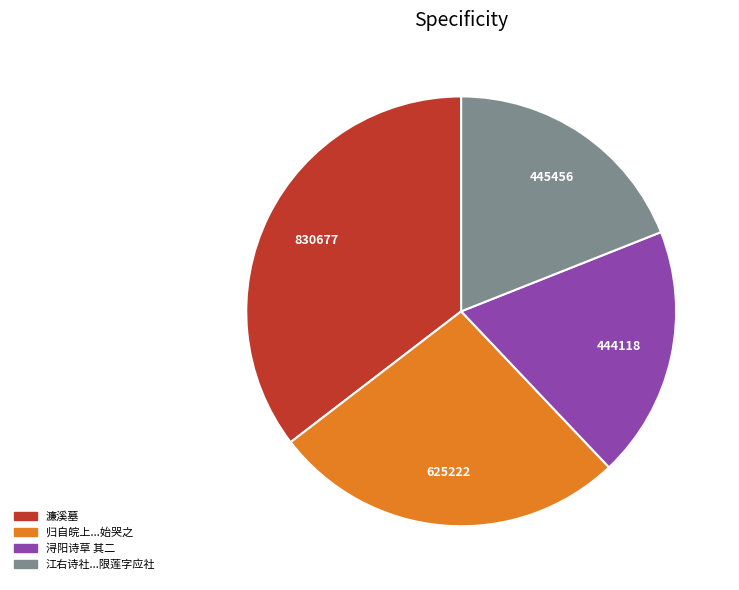

Is there any slice that represents more than half of the pie?

No